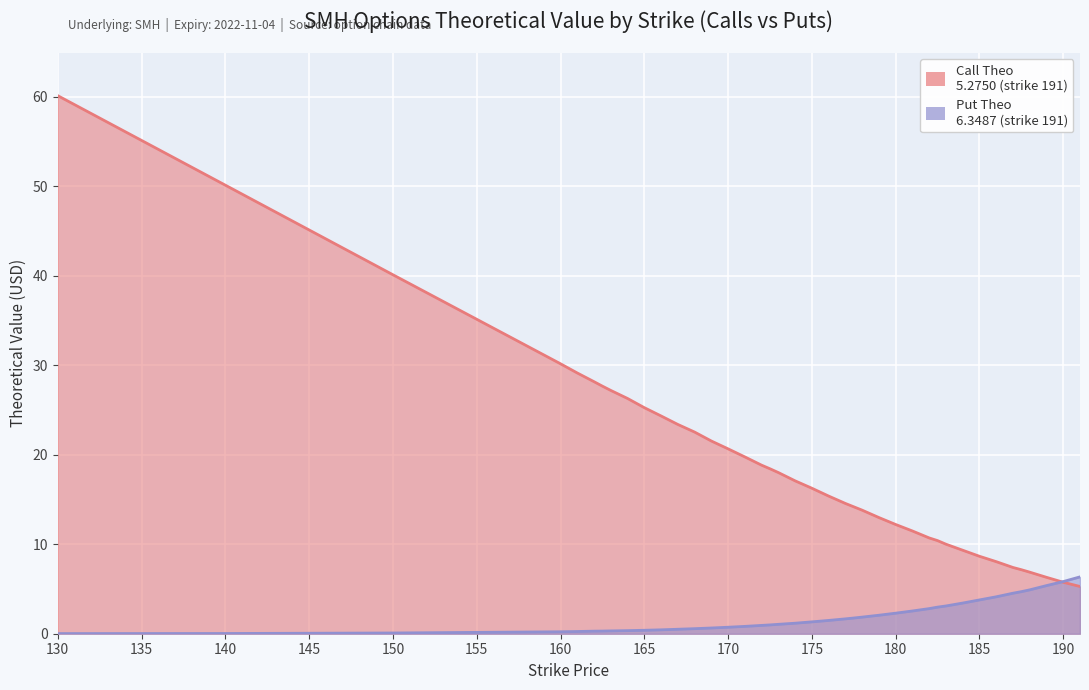

At 171, list the series in order from largest to smallest.

Call Theo, Put Theo